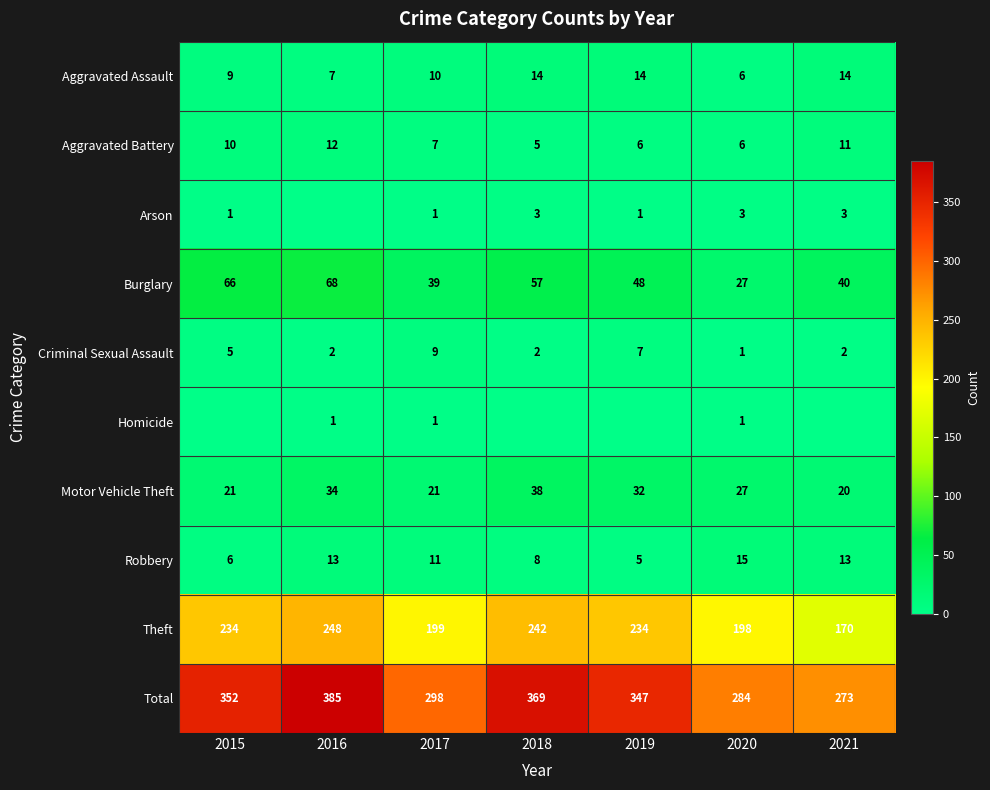

Which series changed the most between 2016 and 2019?

Total